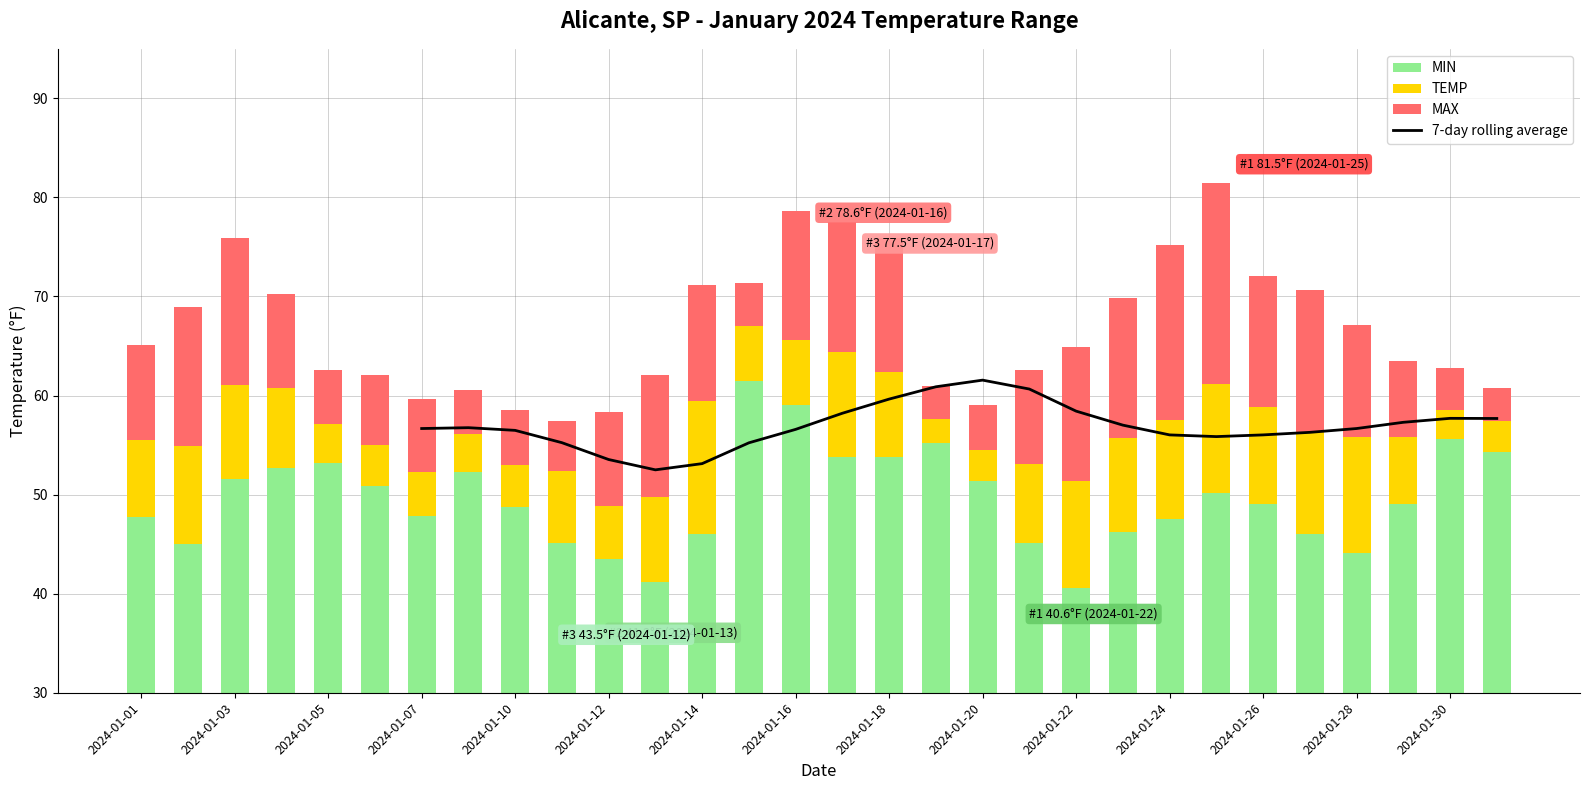

What is the sum of all TEMP values?

1709.3